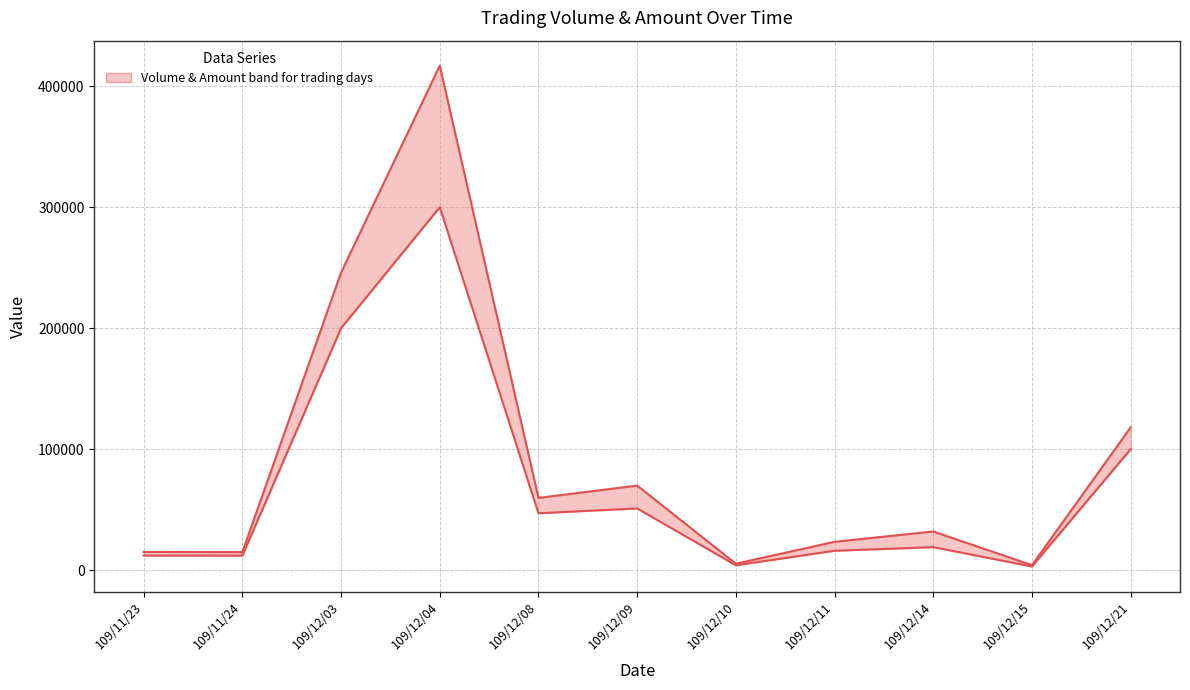

What is the sum of all col_5 (Volume) values?

764000